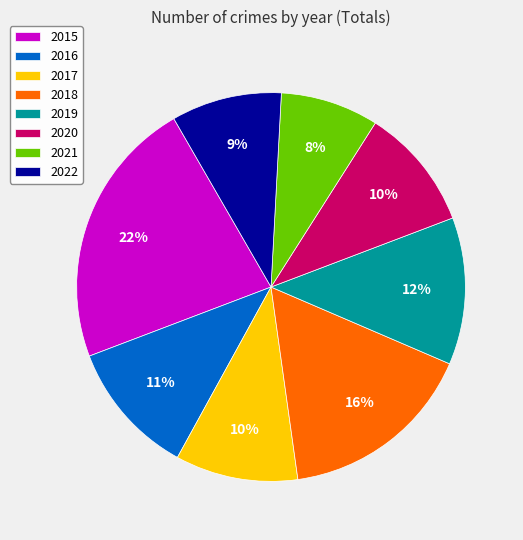

Do 2020 and 2019 together represent more than half of the pie?

No